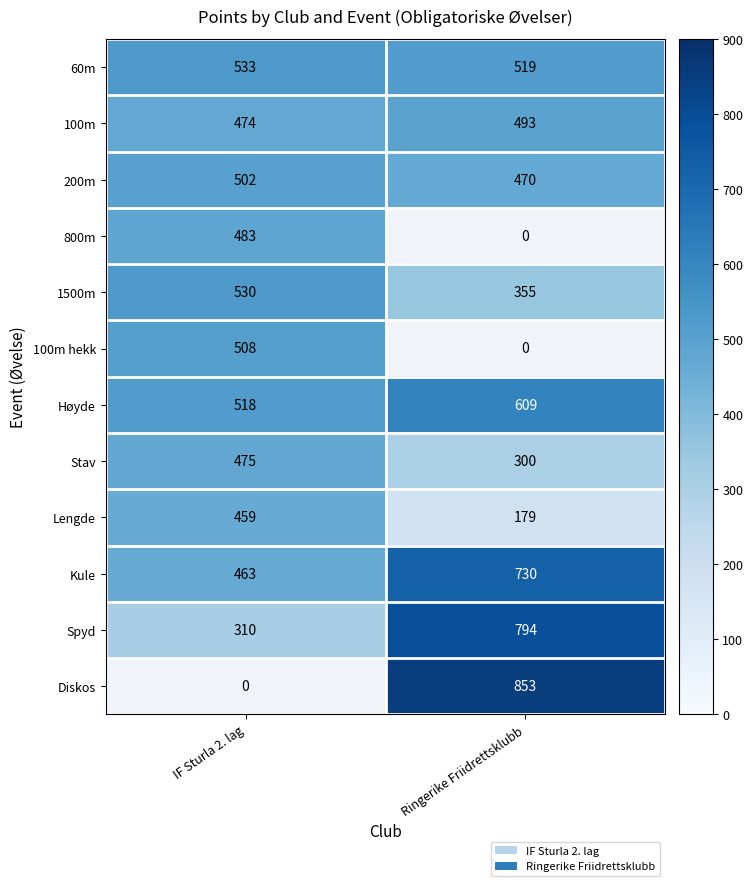

Is it true that Lengde equals 311.3 at IF Sturla 2. lag?

False